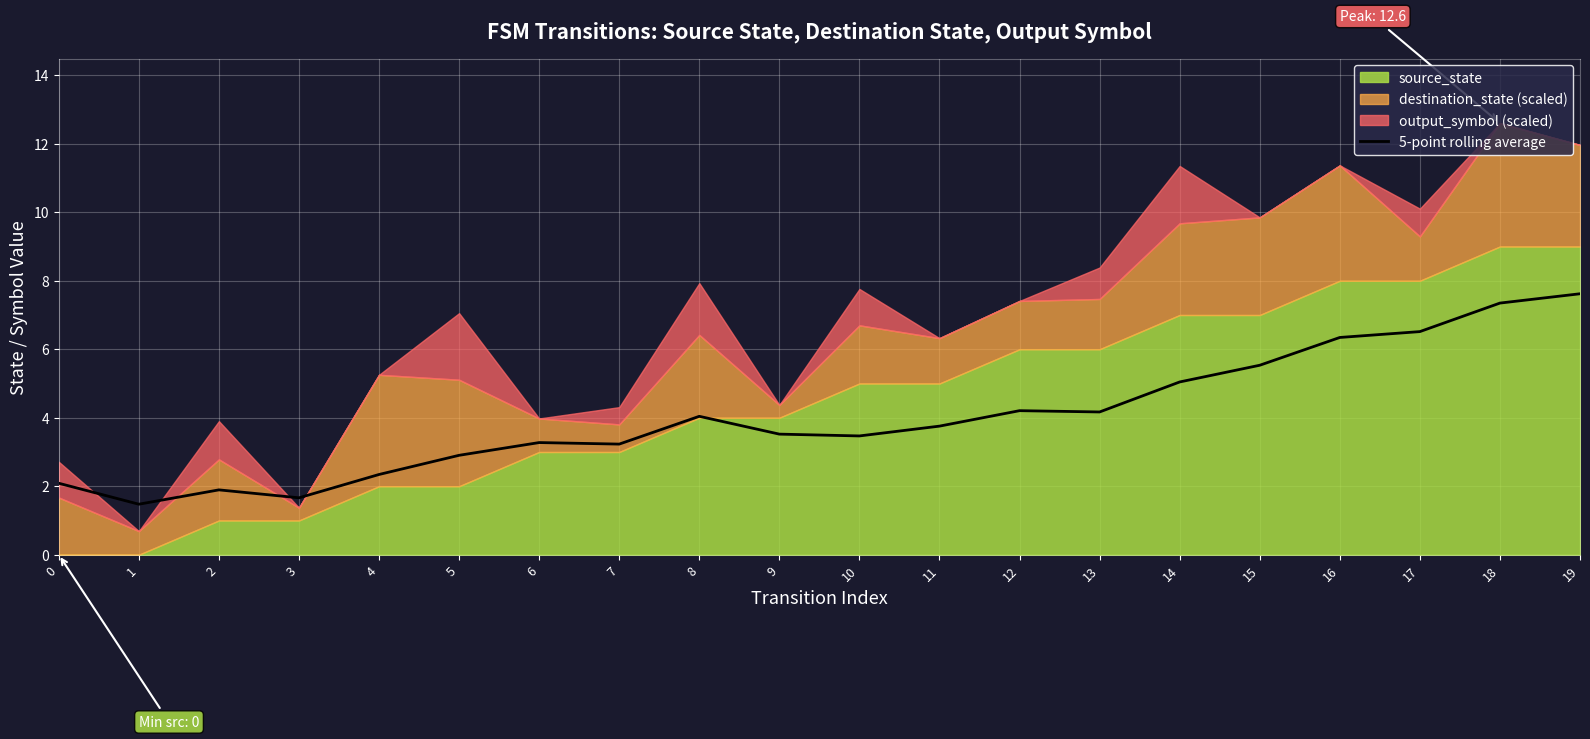

Reading left to right, transcribe all the data shown in this chart.

2.1	1.5	1.9	1.7	2.3	2.9	3.3	3.2	4.0	3.5	3.5	3.8	4.2	4.2	5.0	5.5	6.3	6.5	7.3	7.6